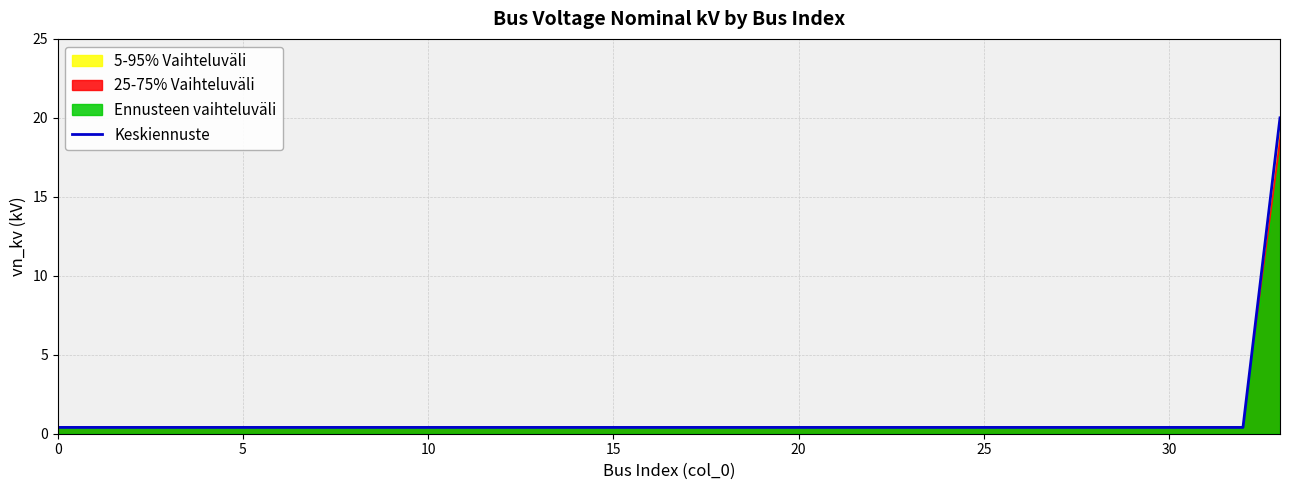

True or false: there are more than 2 points higher than both neighbors.

False